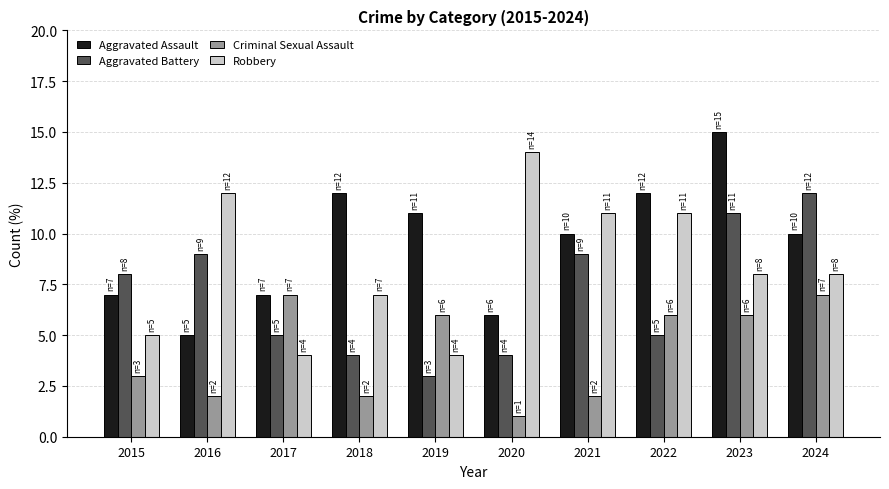

How many Criminal Sexual Assault values are between 2 and 6?

7